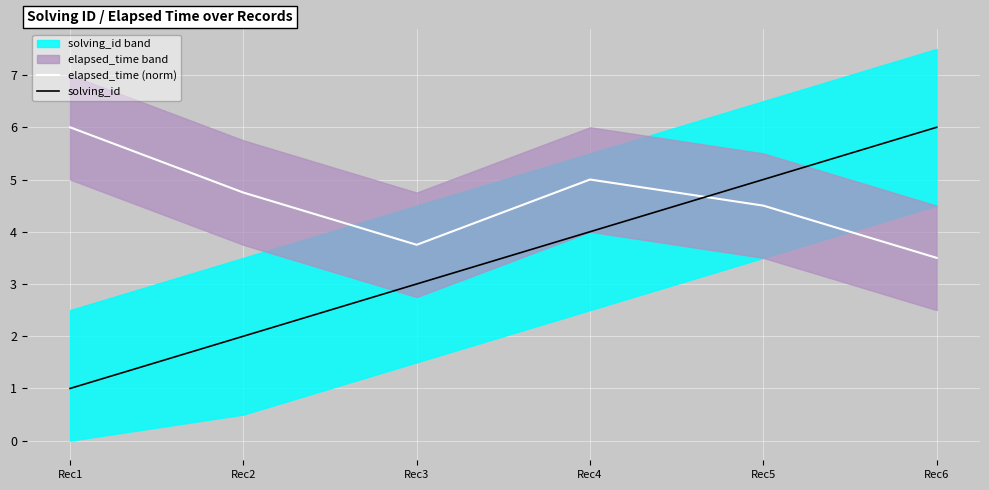

At which label does elapsed_time (norm) reach its peak?

Rec1